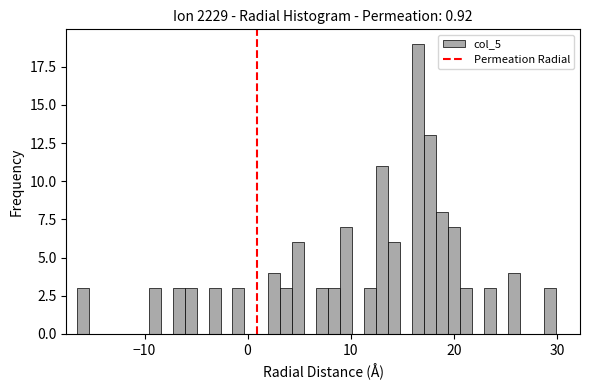

Around what value on the x-axis is the tallest bar? Give the approximate position of its centre, as read against the axis.

17